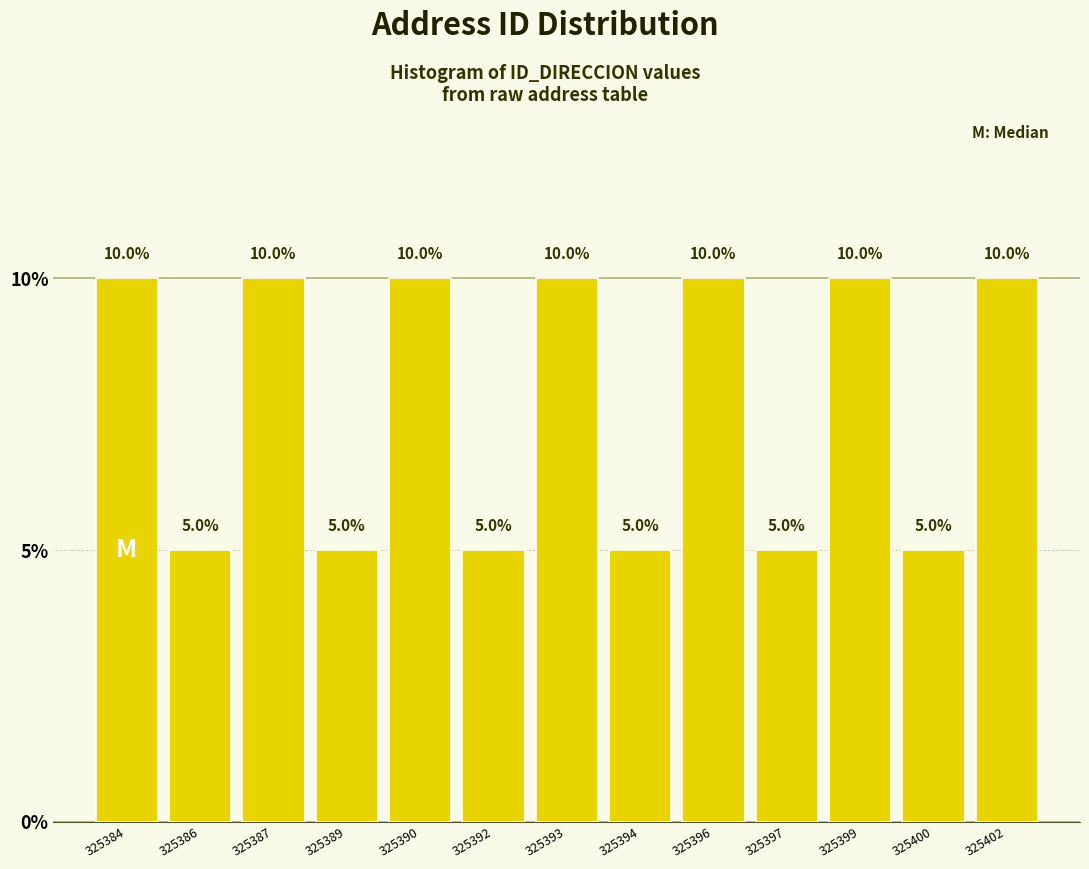

Reading left to right, transcribe all the data shown in this chart.

10	5	10	5	10	5	10	5	10	5	10	5	10